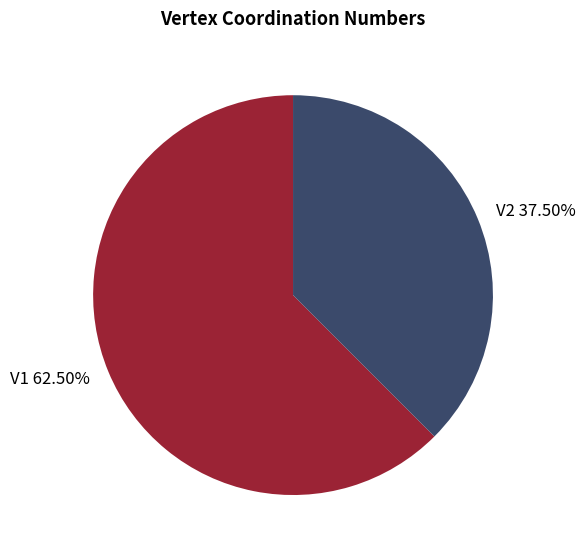

Combined, do V1 62.50% and V2 37.50% account for over 50%?

Yes